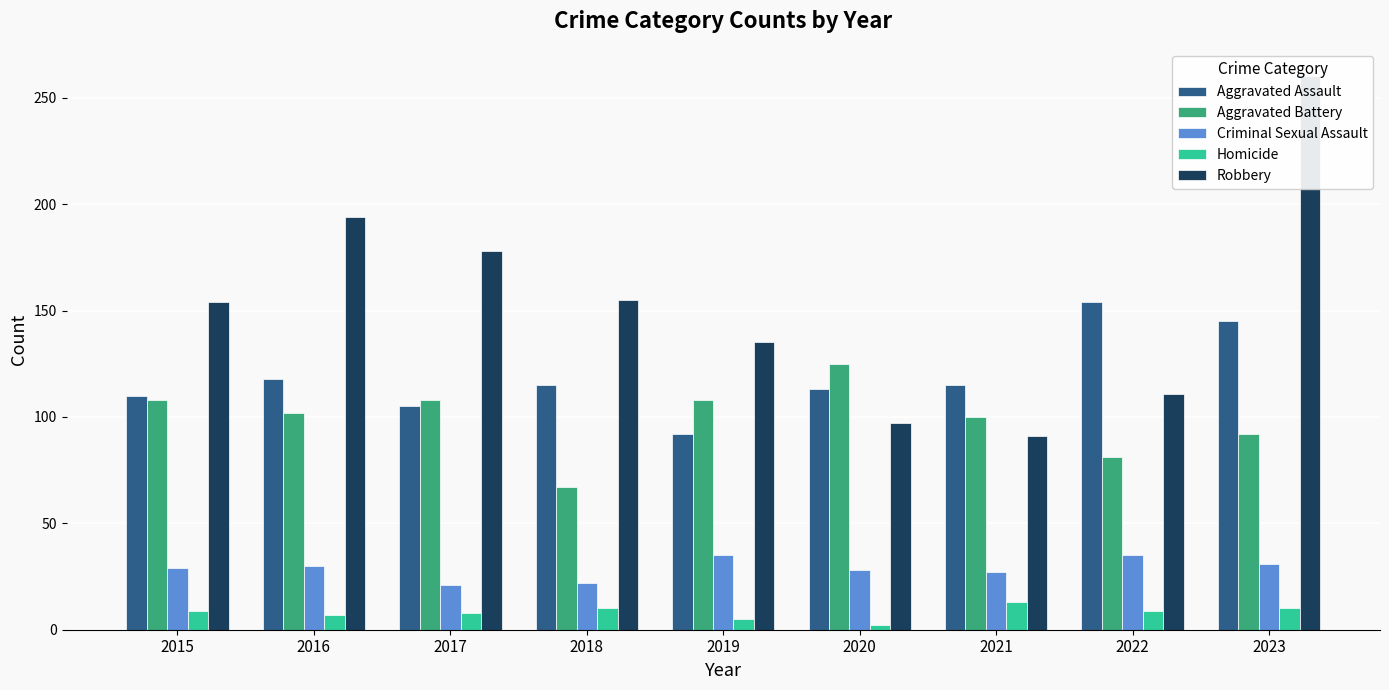

At which label does Homicide first exceed 9?

2018